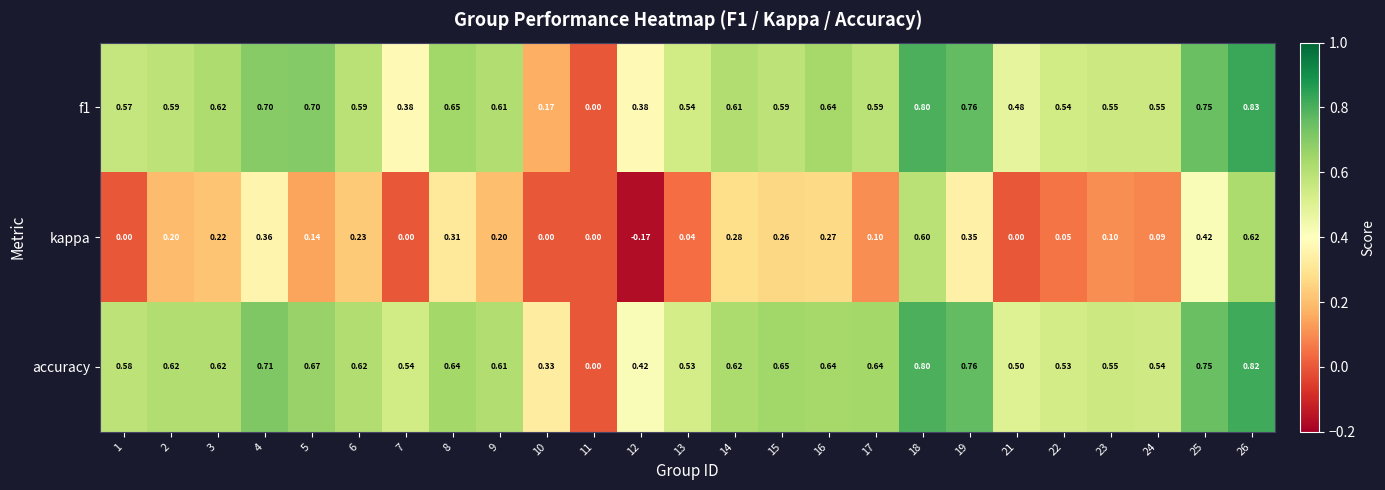

Count the number of data series in this chart.

3